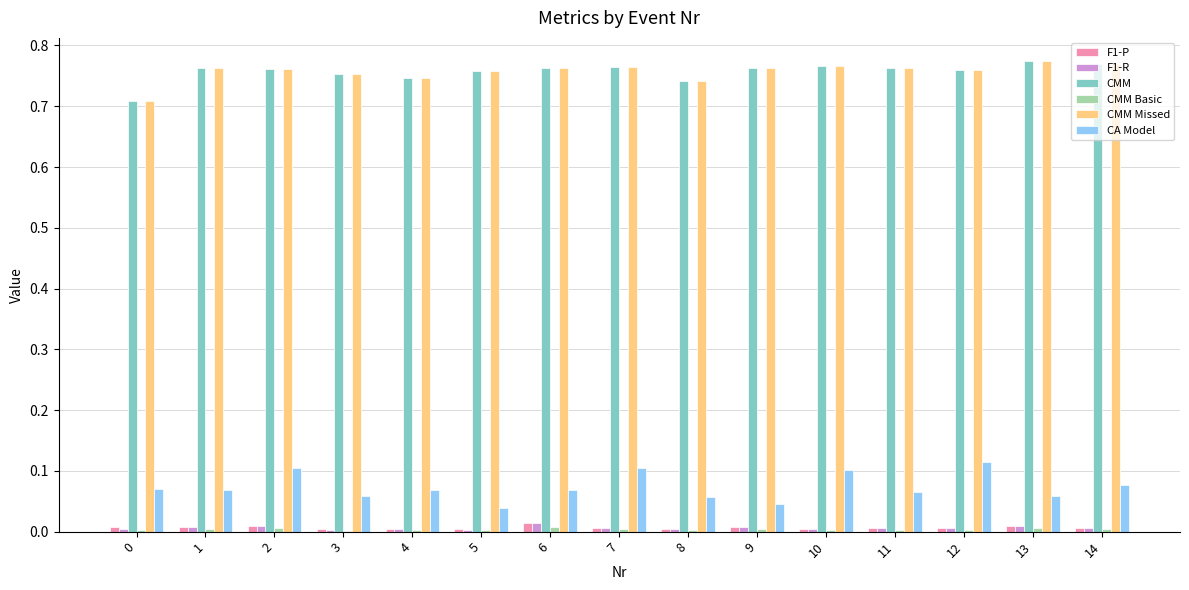

Is it true that CA Model equals 0.1 at 0?

True